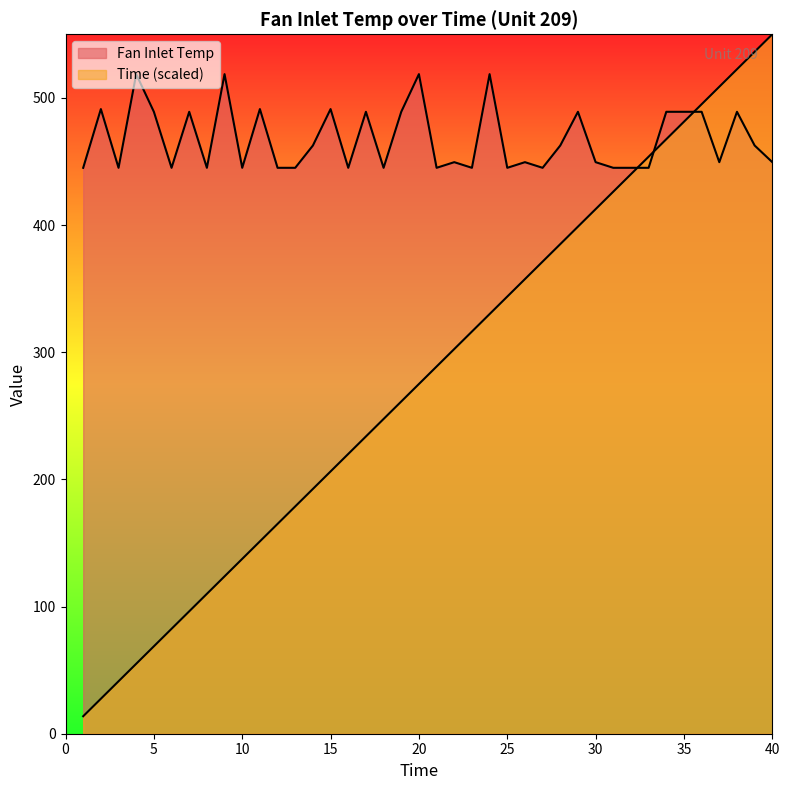

At which label is Fan Inlet Temp closest to 481?

5